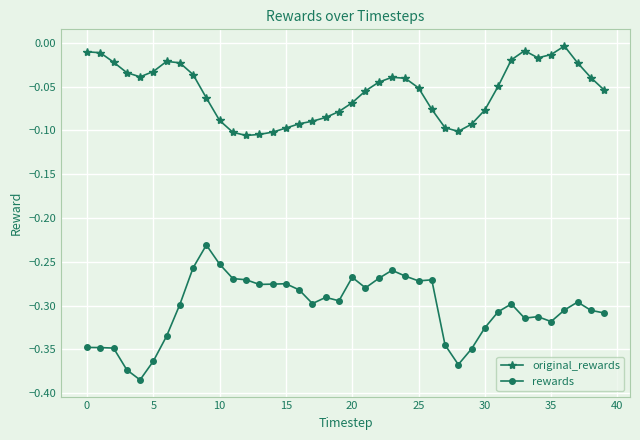

True or false: original_rewards has more than 1 points higher than both neighbors.

True